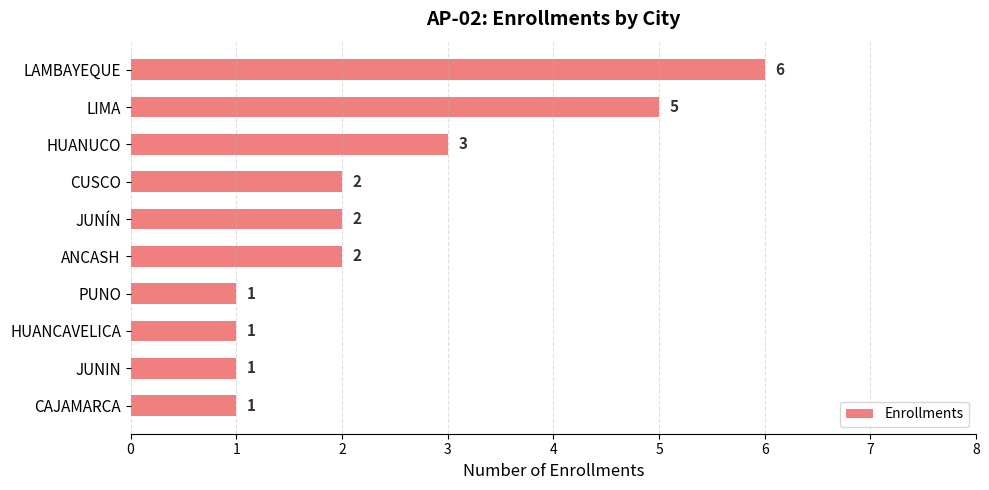

Reading bottom to top, list all the values displayed in this chart.

CAJAMARCA=1	JUNIN=1	HUANCAVELICA=1	PUNO=1	ANCASH=2	JUNÍN=2	CUSCO=2	HUANUCO=3	LIMA=5	LAMBAYEQUE=6